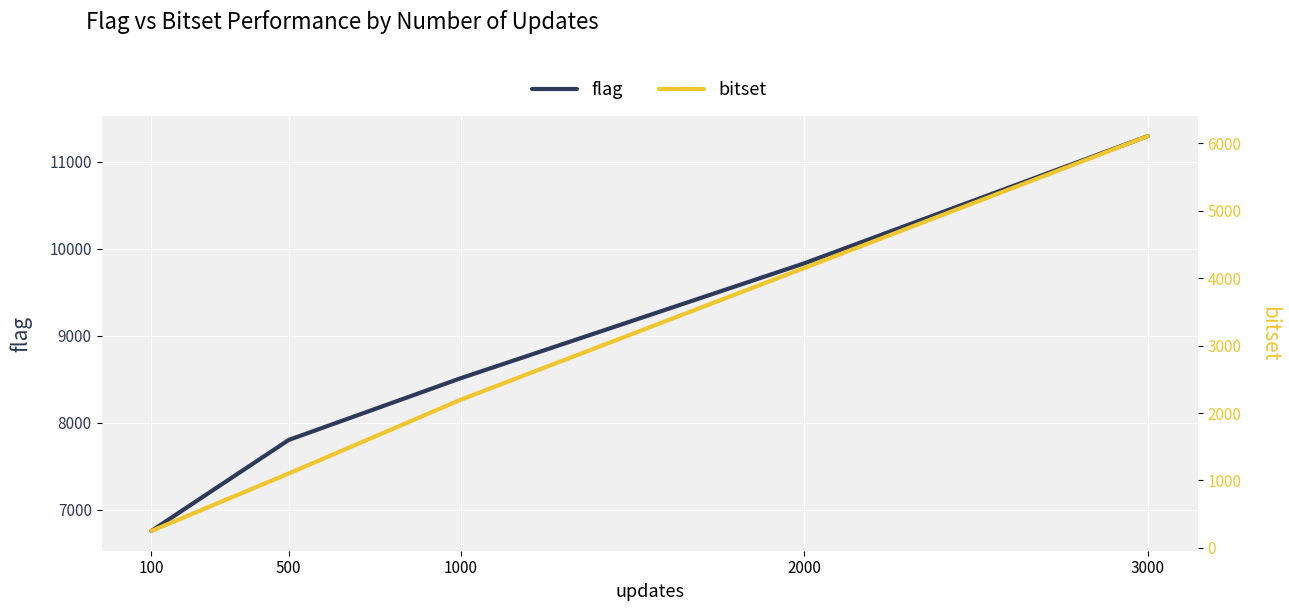

Reading left to right, list all the values displayed in this chart.

flag: 6753.3	7800.9	8510.1	9832.0	11295.3
bitset: 249.8	1103.0	2196.1	4150.9	6107.0